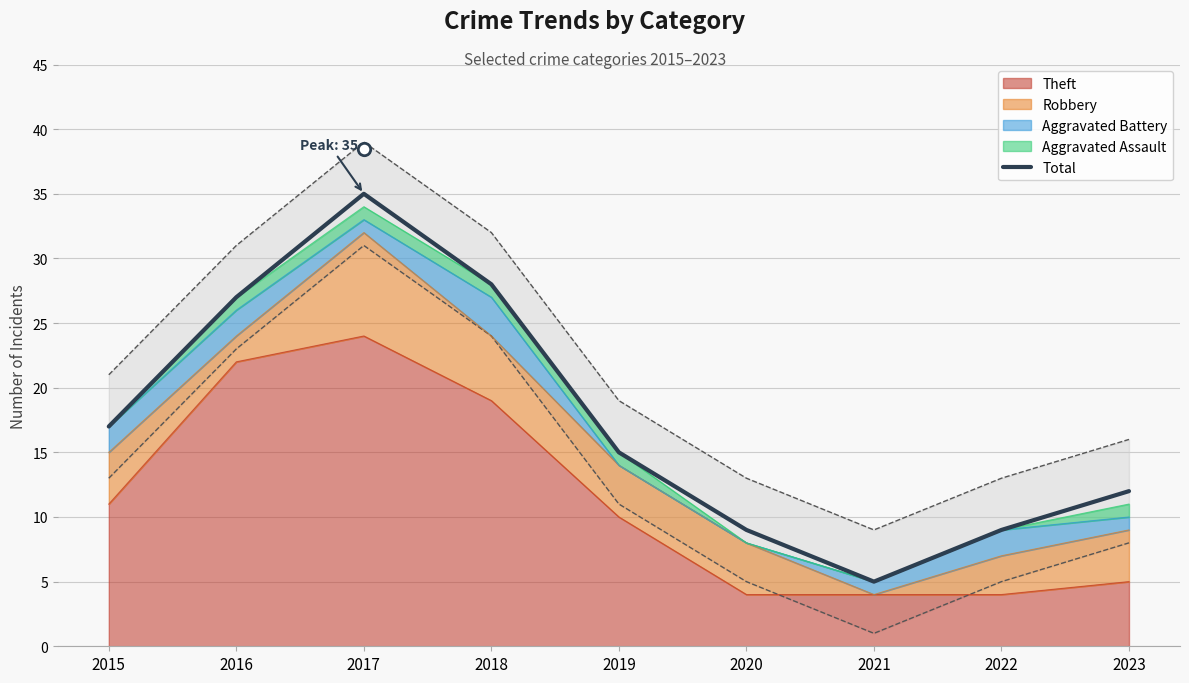

Approximately how many times larger is the value at 2022 compared to 2017?

0.3